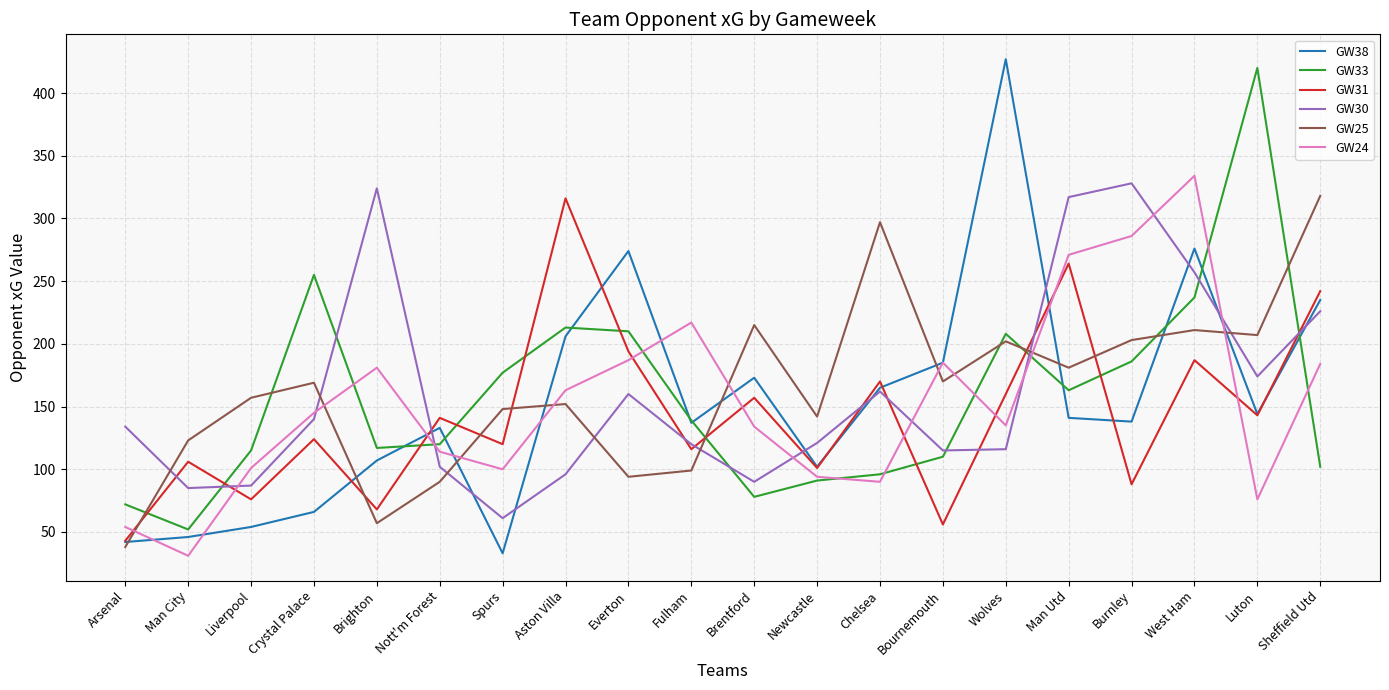

What is the approximate value of GW30 at Everton?

160